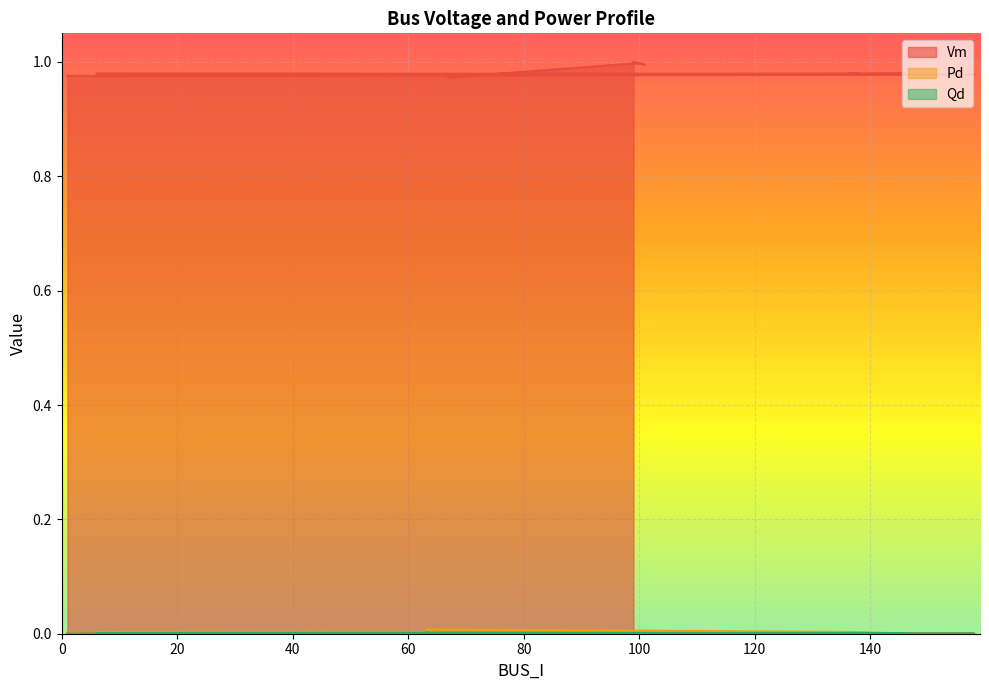

Reading left to right, what are all the values shown in this chart?

Vm: 1.0	1.0	1.0	1.0	1.0	1.0	1.0	1.0	1.0	1.0	1.0	1.0	1.0	1.0	1.0	1.0	1.0	1.0	1.0	1.0
Pd: 0.0	0.0	0.0	0.0	0.0	0.0	0.0	0.0	0.0	0.0	0.0	0.0	0.0	0.0	0.0	0.0	0.0	0.0	0.0	0.0
Qd: 0.0	0.0	0.0	0.0	0.0	0.0	0.0	0.0	0.0	0.0	0.0	0.0	0.0	0.0	0.0	0.0	0.0	0.0	0.0	0.0